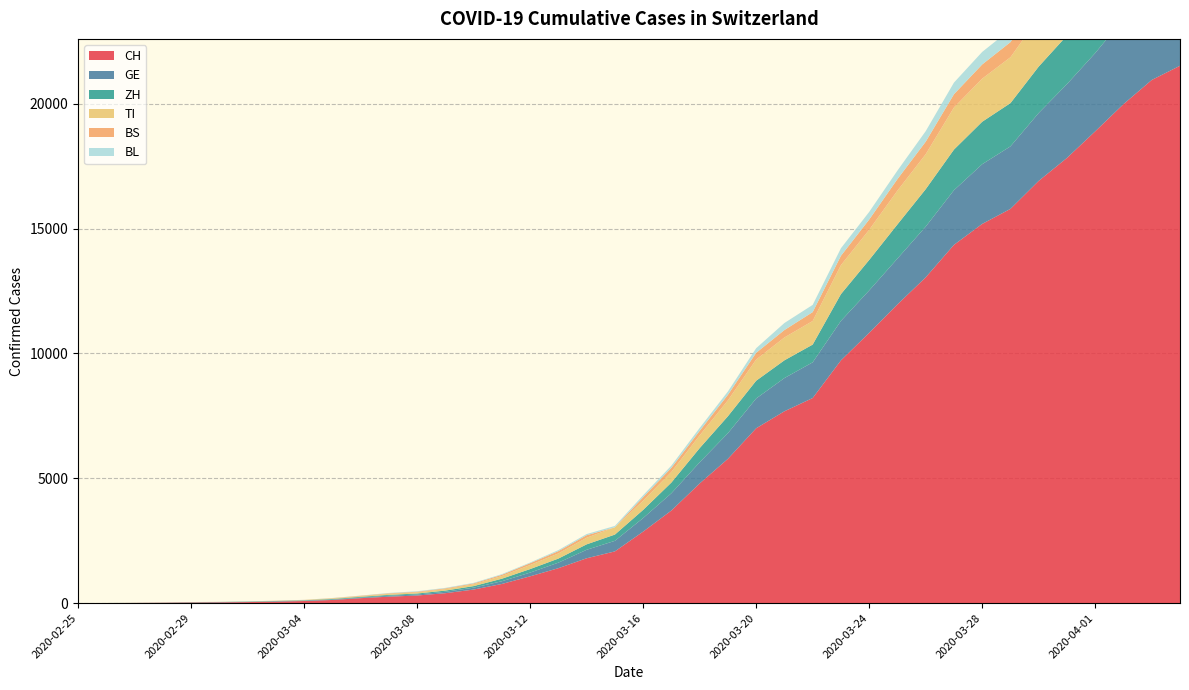

Reading left to right, what are all the values shown in this chart?

CH: 2020-02-25=0	2020-02-26=2	2020-02-27=6	2020-02-28=13	2020-02-29=23	2020-03-01=29	2020-03-02=40	2020-03-03=59	2020-03-04=83	2020-03-05=125	2020-03-06=197	2020-03-07=257	2020-03-08=303	2020-03-09=396	2020-03-10=542	2020-03-11=766	2020-03-12=1072	2020-03-13=1398	2020-03-14=1795	2020-03-15=2071	2020-03-16=2863	2020-03-17=3709	2020-03-18=4792	2020-03-19=5780	2020-03-20=7004	2020-03-21=7685	2020-03-22=8216	2020-03-23=9724	2020-03-24=10828	2020-03-25=11967	2020-03-26=13051	2020-03-27=14353	2020-03-28=15192	2020-03-29=15795	2020-03-30=16917	2020-03-31=17836	2020-04-01=18902	2020-04-02=19991	2020-04-03=20959	2020-04-04=21529
GE: 2020-02-25=0	2020-02-26=1	2020-02-27=1	2020-02-28=4	2020-02-29=8	2020-03-01=9	2020-03-02=10	2020-03-03=13	2020-03-04=14	2020-03-05=17	2020-03-06=25	2020-03-07=38	2020-03-08=40	2020-03-09=56	2020-03-10=76	2020-03-11=109	2020-03-12=150	2020-03-13=222	2020-03-14=340	2020-03-15=423	2020-03-16=544	2020-03-17=692	2020-03-18=848	2020-03-19=1027	2020-03-20=1194	2020-03-21=1331	2020-03-22=1430	2020-03-23=1582	2020-03-24=1699	2020-03-25=1837	2020-03-26=2033	2020-03-27=2190	2020-03-28=2393	2020-03-29=2505	2020-03-30=2721	2020-03-31=2958	2020-04-01=3137	2020-04-02=3420	2020-04-03=3621	2020-04-04=3753
ZH: 2020-02-25=0	2020-02-26=0	2020-02-27=2	2020-02-28=2	2020-02-29=6	2020-03-01=7	2020-03-02=10	2020-03-03=13	2020-03-04=15	2020-03-05=23	2020-03-06=29	2020-03-07=34	2020-03-08=40	2020-03-09=49	2020-03-10=62	2020-03-11=101	2020-03-12=140	2020-03-13=163	2020-03-14=218	2020-03-15=250	2020-03-16=326	2020-03-17=429	2020-03-18=568	2020-03-19=679	2020-03-20=711	2020-03-21=711	2020-03-22=711	2020-03-23=1073	2020-03-24=1221	2020-03-25=1368	2020-03-26=1500	2020-03-27=1627	2020-03-28=1701	2020-03-29=1733	2020-03-30=1859	2020-03-31=1947	2020-04-01=2136	2020-04-02=2300	2020-04-03=2428	2020-04-04=2461
TI: 2020-02-25=0	2020-02-26=1	2020-02-27=1	2020-02-28=1	2020-02-29=2	2020-03-01=2	2020-03-02=4	2020-03-03=8	2020-03-04=13	2020-03-05=25	2020-03-06=28	2020-03-07=41	2020-03-08=49	2020-03-09=61	2020-03-10=75	2020-03-11=108	2020-03-12=163	2020-03-13=206	2020-03-14=265	2020-03-15=293	2020-03-16=368	2020-03-17=426	2020-03-18=511	2020-03-19=638	2020-03-20=849	2020-03-21=916	2020-03-22=945	2020-03-23=1162	2020-03-24=1209	2020-03-25=1354	2020-03-26=1401	2020-03-27=1688	2020-03-28=1727	2020-03-29=1837	2020-03-30=1962	2020-03-31=2091	2020-04-01=2195	2020-04-02=2271	2020-04-03=2377	2020-04-04=2442
BS: 2020-02-25=0	2020-02-26=0	2020-02-27=1	2020-02-28=1	2020-02-29=1	2020-03-01=1	2020-03-02=1	2020-03-03=3	2020-03-04=3	2020-03-05=8	2020-03-06=15	2020-03-07=21	2020-03-08=24	2020-03-09=28	2020-03-10=33	2020-03-11=49	2020-03-12=73	2020-03-13=92	2020-03-14=100	2020-03-15=0	2020-03-16=143	2020-03-17=164	2020-03-18=181	2020-03-19=220	2020-03-20=270	2020-03-21=297	2020-03-22=356	2020-03-23=374	2020-03-24=410	2020-03-25=462	2020-03-26=501	2020-03-27=530	2020-03-28=569	2020-03-29=605	2020-03-30=617	2020-03-31=653	2020-04-01=687	2020-04-02=714	2020-04-03=754	2020-04-04=767
BL: 2020-02-25=0	2020-02-26=0	2020-02-27=0	2020-02-28=1	2020-02-29=2	2020-03-01=2	2020-03-02=2	2020-03-03=2	2020-03-04=2	2020-03-05=6	2020-03-06=6	2020-03-07=15	2020-03-08=19	2020-03-09=20	2020-03-10=22	2020-03-11=26	2020-03-12=26	2020-03-13=42	2020-03-14=47	2020-03-15=54	2020-03-16=76	2020-03-17=89	2020-03-18=116	2020-03-19=134	2020-03-20=184	2020-03-21=282	2020-03-22=289	2020-03-23=302	2020-03-24=306	2020-03-25=341	2020-03-26=422	2020-03-27=466	2020-03-28=502	2020-03-29=511	2020-03-30=539	2020-03-31=561	2020-04-01=588	2020-04-02=610	2020-04-03=625	2020-04-04=656